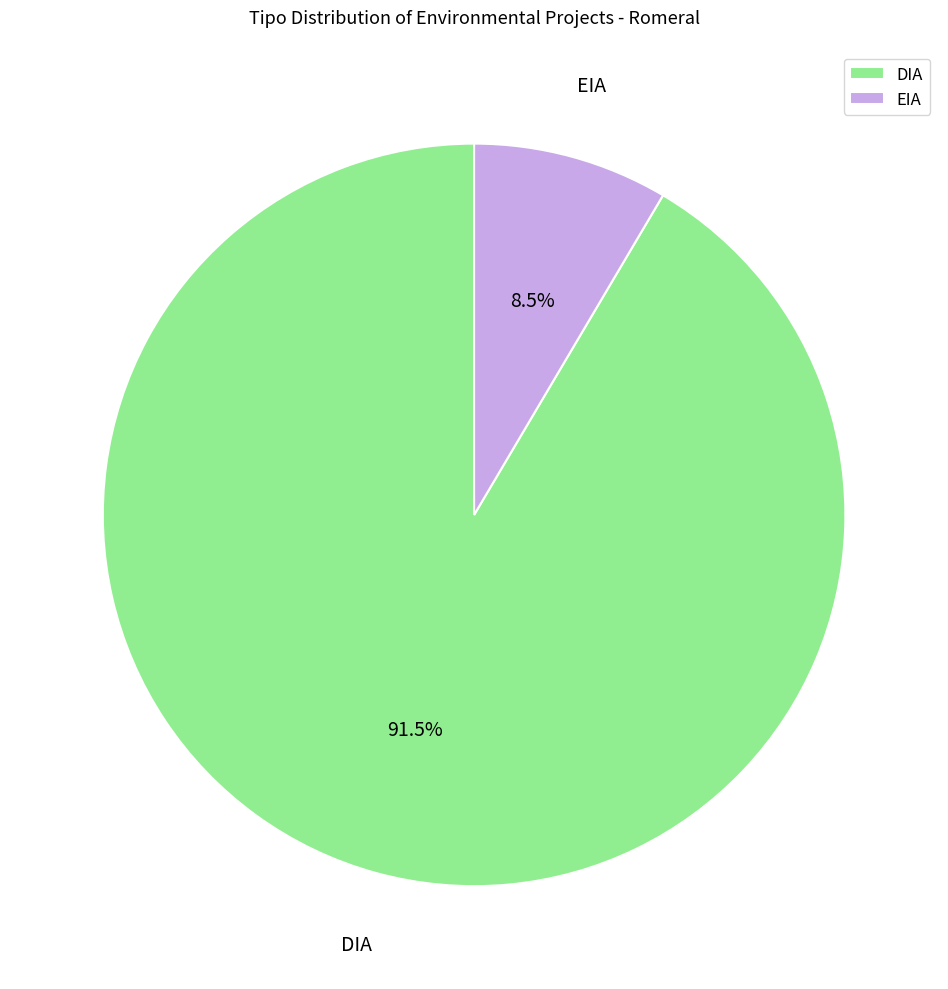

What is the smallest slice in the pie chart?

EIA